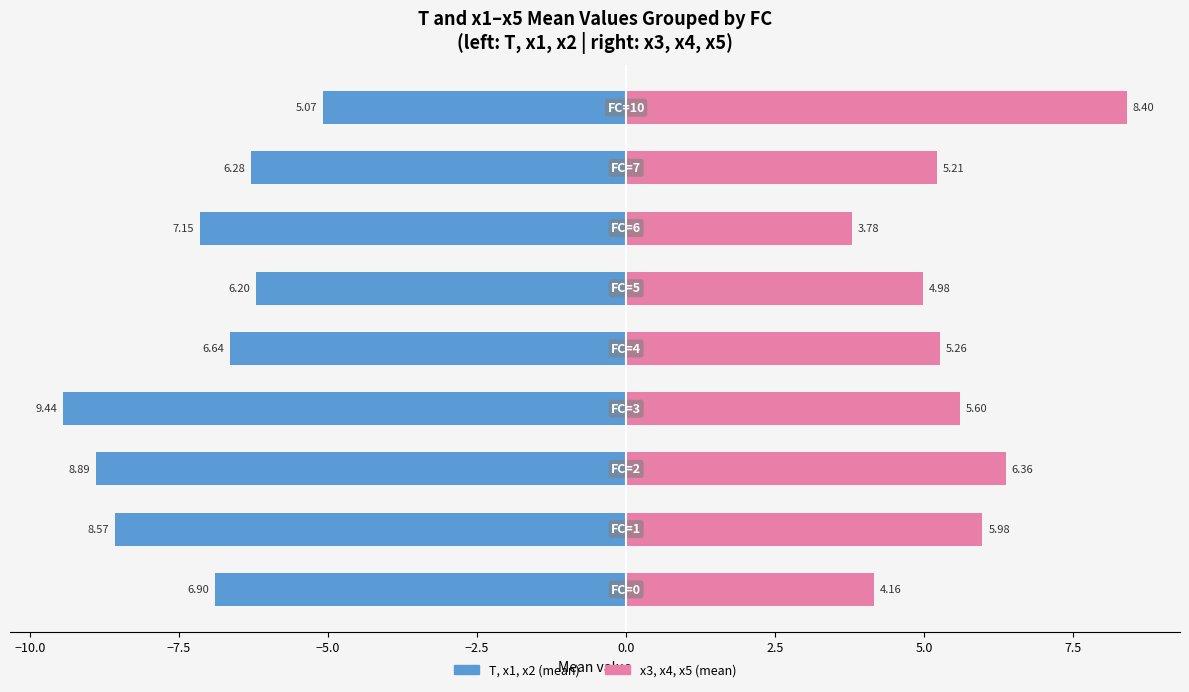

Reading left to right, transcribe all the data shown in this chart.

T, x1, x2 (mean): -6.9	-8.6	-8.9	-9.4	-6.6	-6.2	-7.1	-6.3	-5.1
x3, x4, x5 (mean): 4.2	6.0	6.4	5.6	5.3	5.0	3.8	5.2	8.4